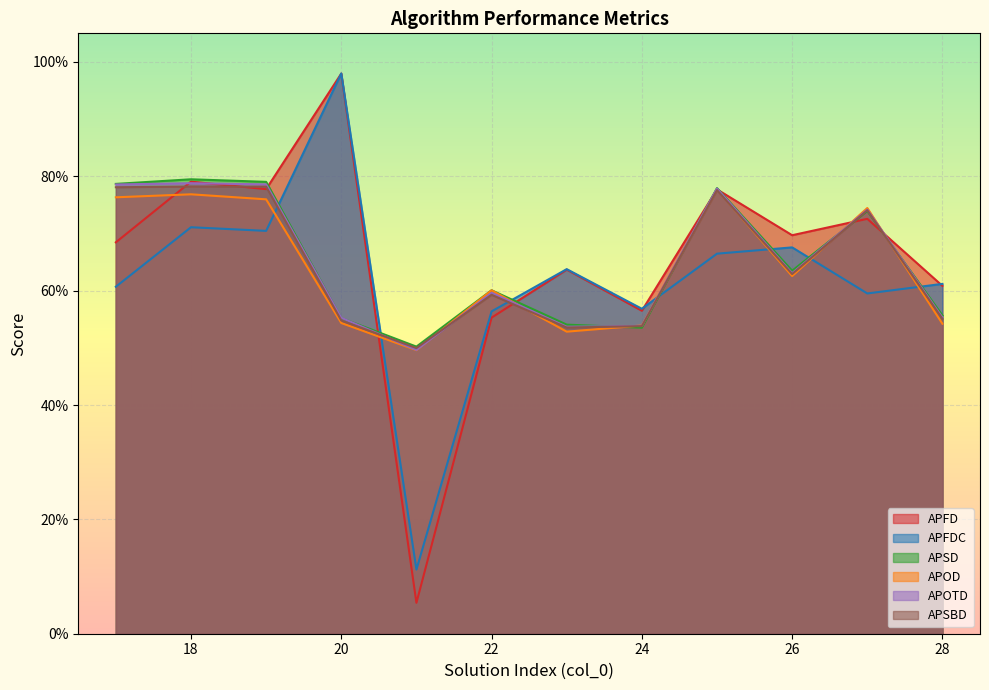

What are all the series names shown in the legend?

APFD, APFDC, APSD, APOD, APOTD, APSBD